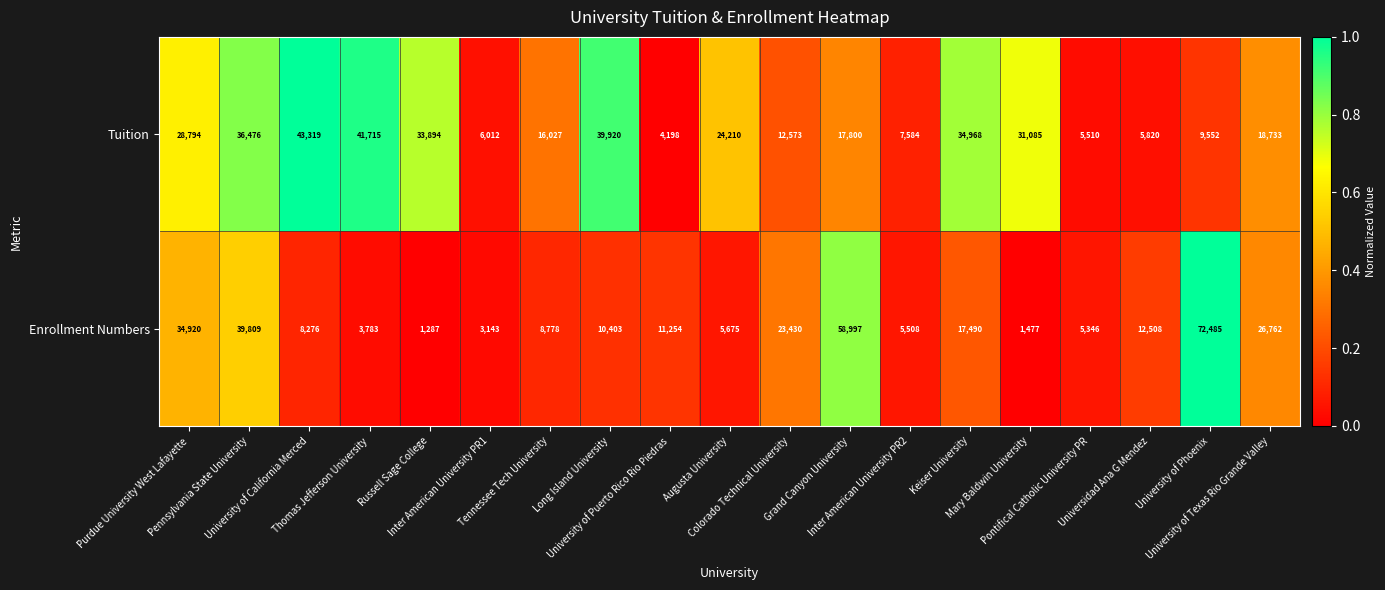

List the series in order of their overall mean, lowest first.

Enrollment Numbers, Tuition